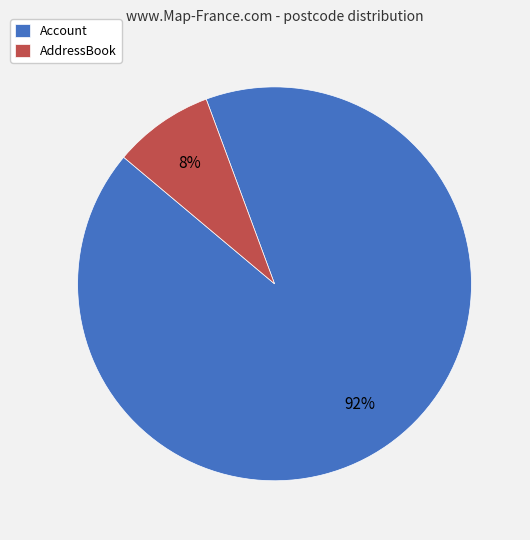

Do AddressBook and Account together represent more than half of the pie?

Yes